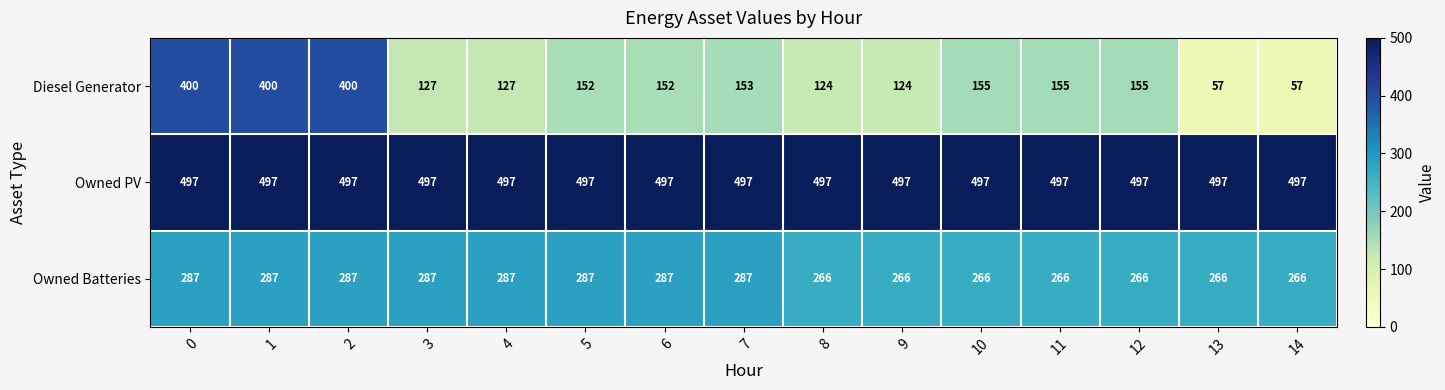

What is the sum of the Diesel Generator values at 13 and 11?

212